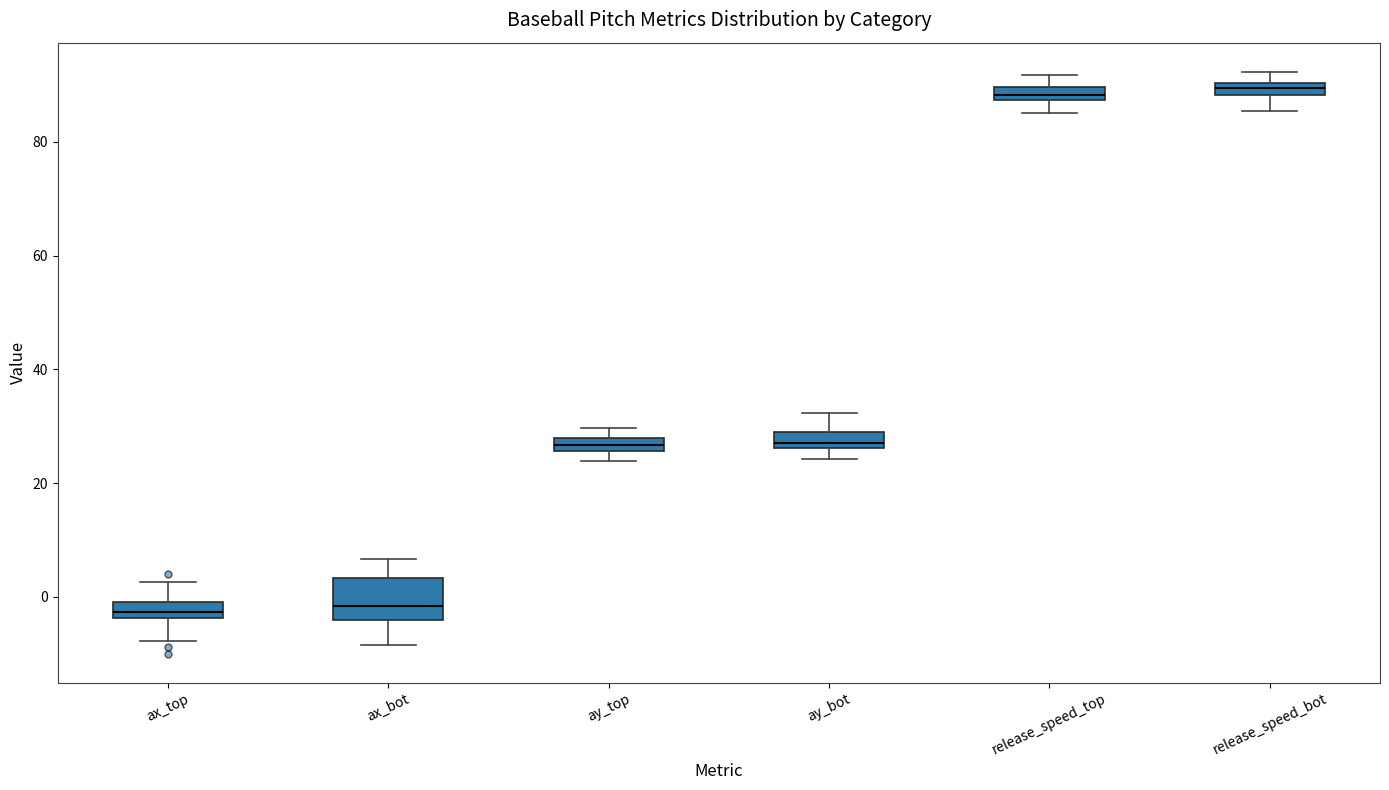

Which box is the tallest, from its lower edge to its upper edge?

ax_bot